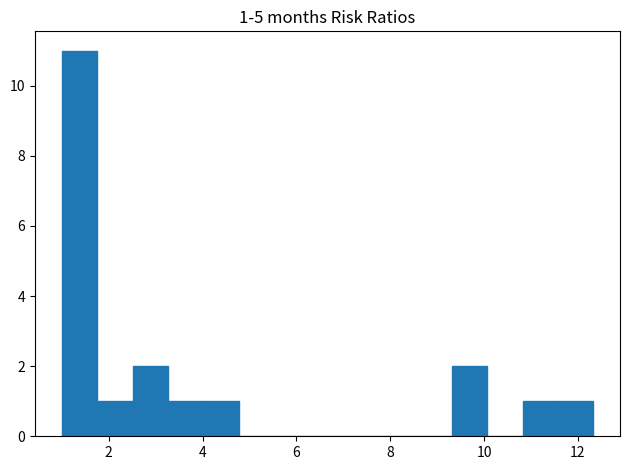

Read against the x-axis, roughly where is the centre of the tallest bar?

1.4